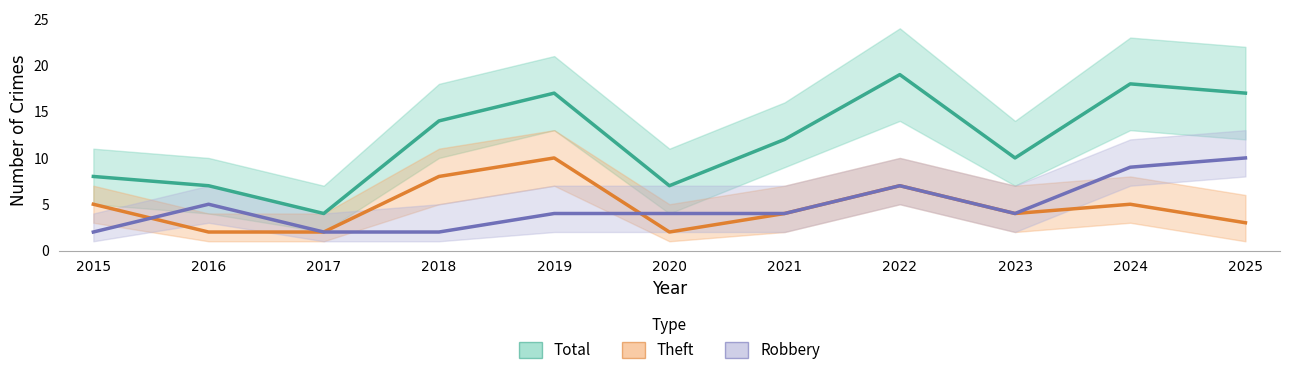

Is it true that Theft equals 2 at 2025?

False